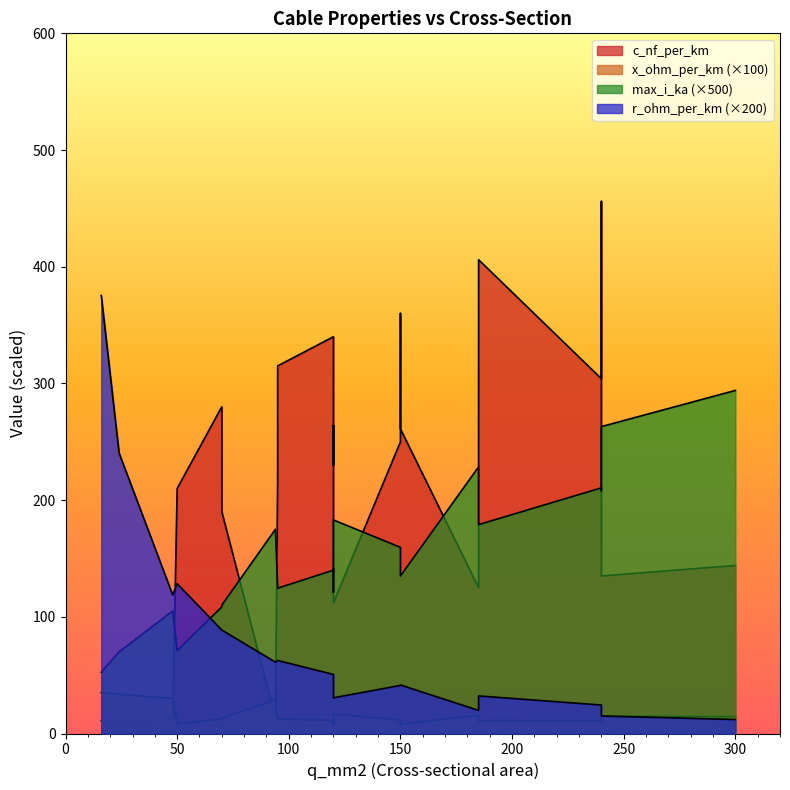

Which has a higher value, 120 or 120?

120